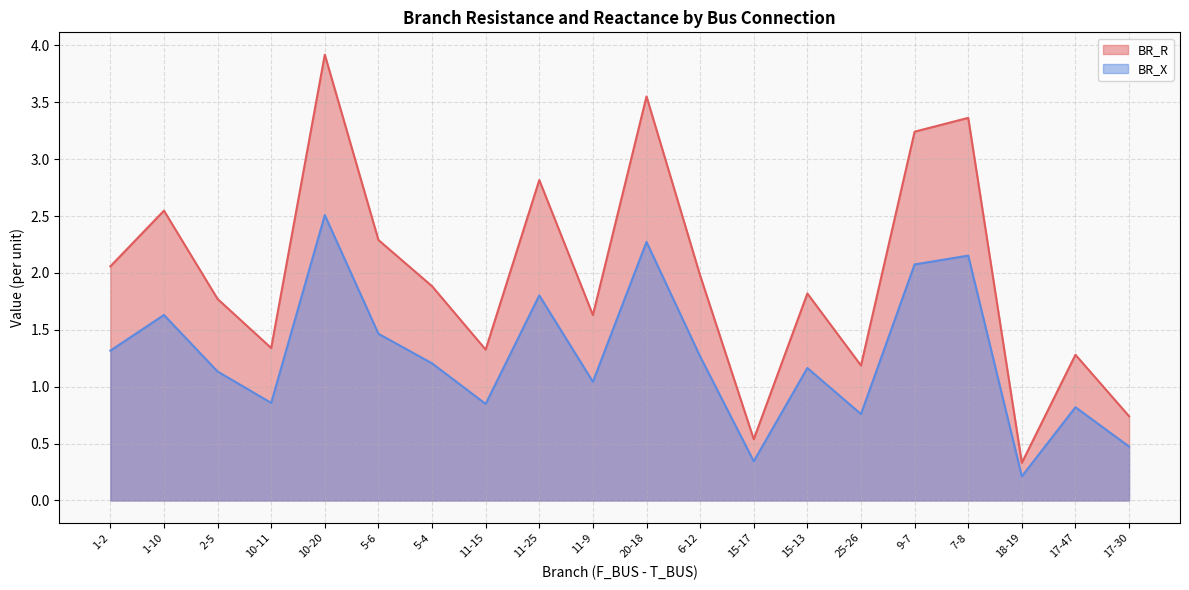

What is the sum of all BR_R values?

39.6